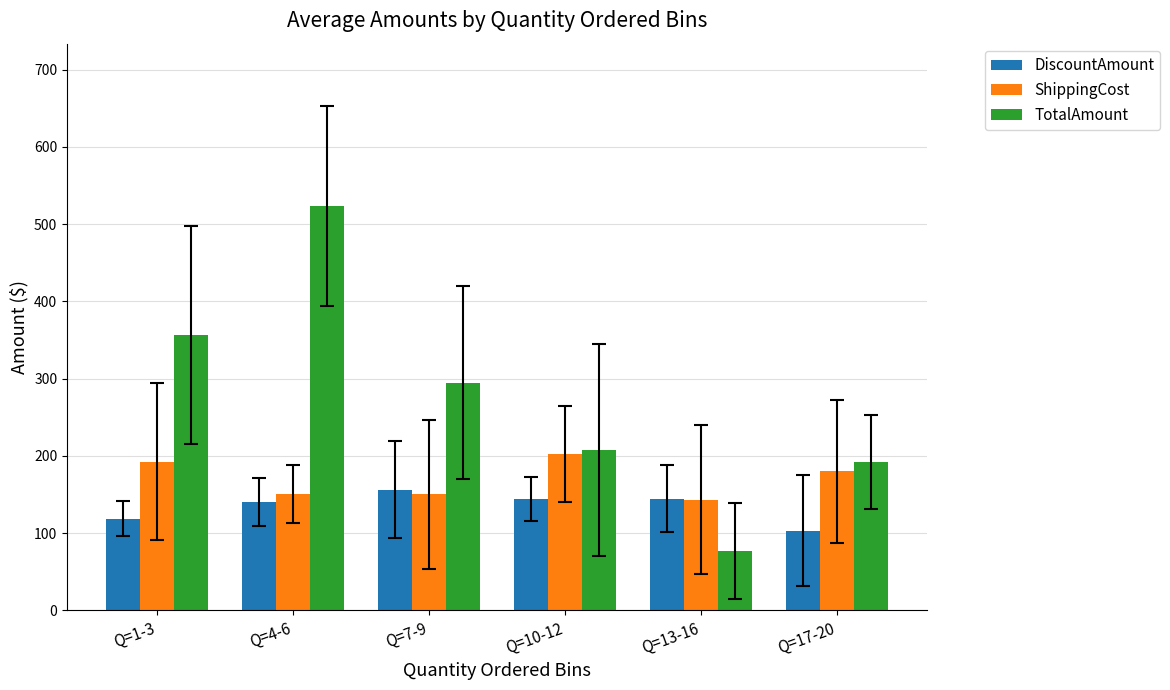

What is the maximum value for ShippingCost?

202.7